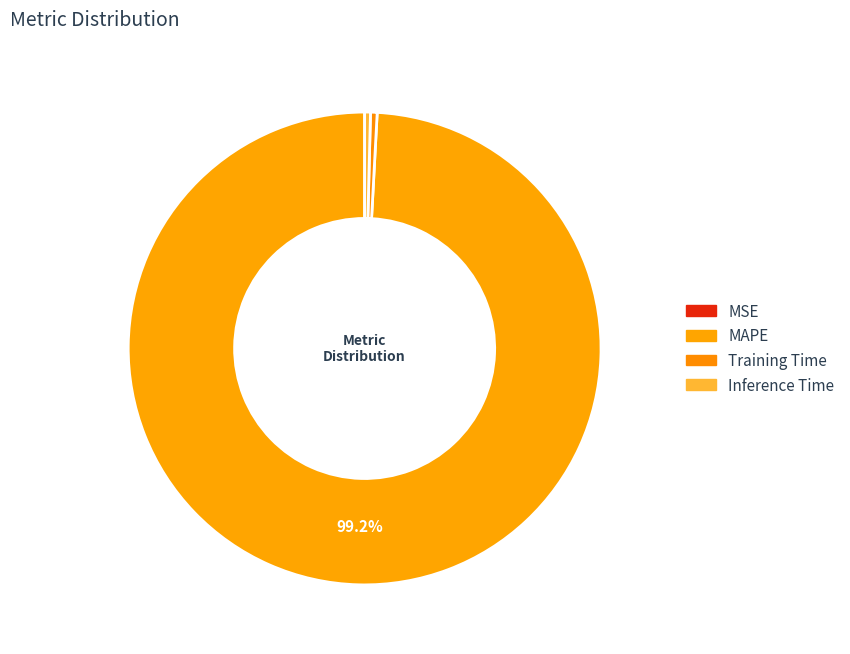

Is it true that MSE is 0% of the pie?

True